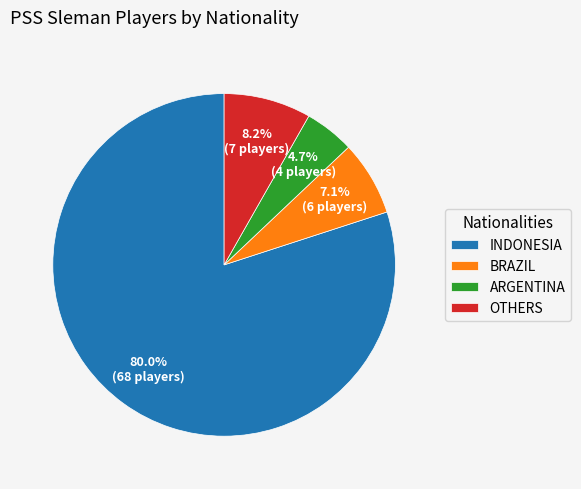

Between ARGENTINA and BRAZIL, which is larger?

BRAZIL